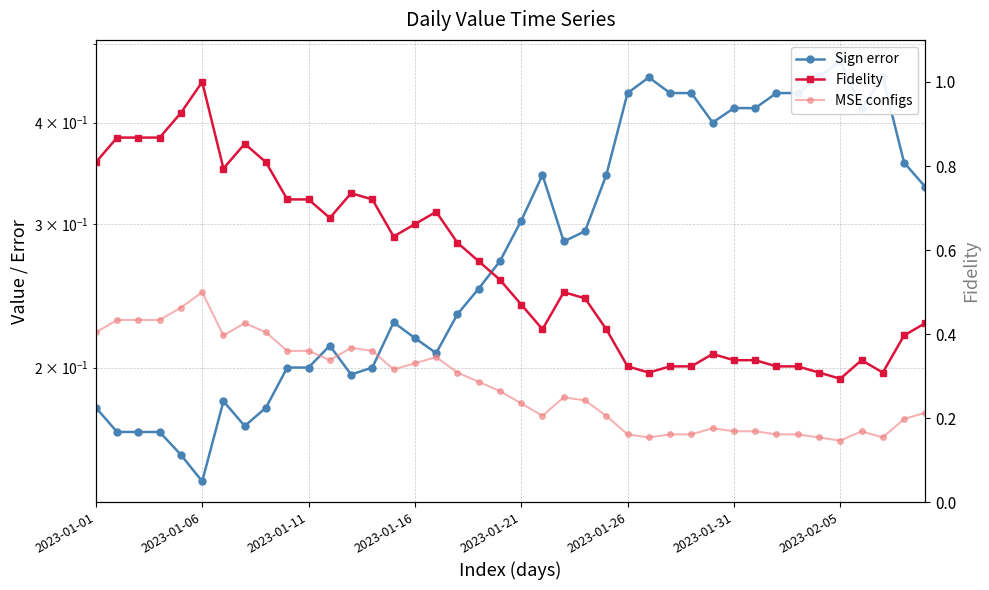

Count the Fidelity values in the range 0 to 1.

40